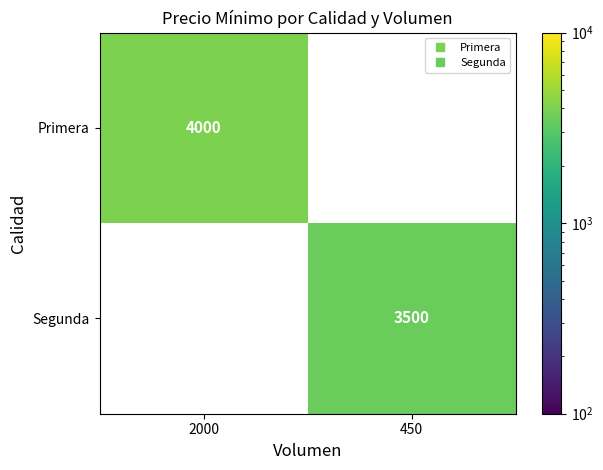

At 2000, list the series in order from largest to smallest.

Primera, Segunda